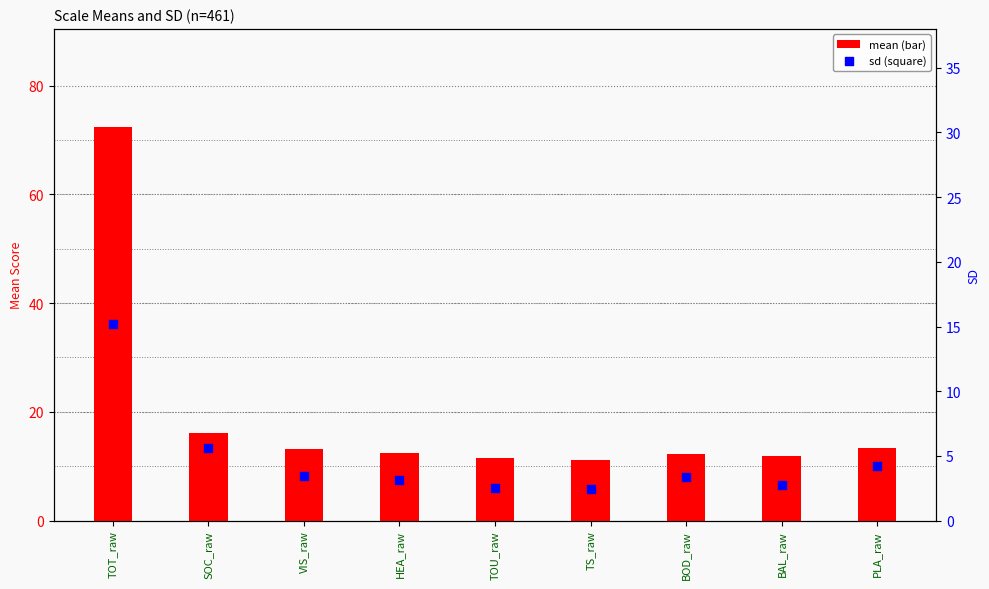

At which category is the sum across all series the highest?

TOT_raw